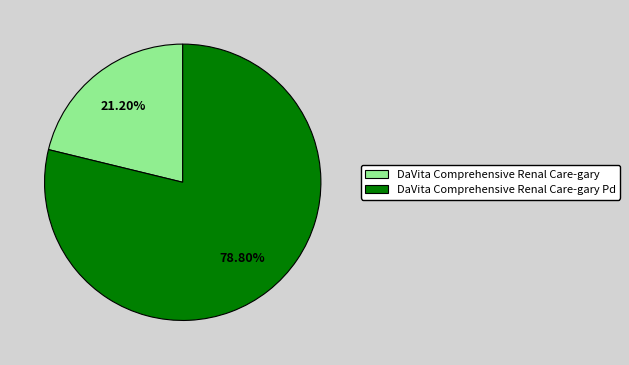

To the nearest percent, what portion does DaVita Comprehensive Renal Care-gary Pd represent?

79%